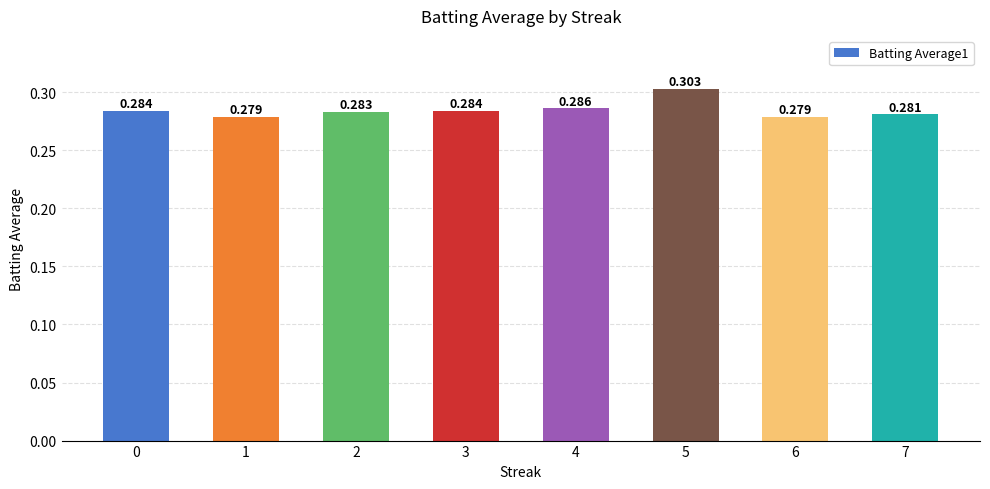

What is the sum of all values?

2.3